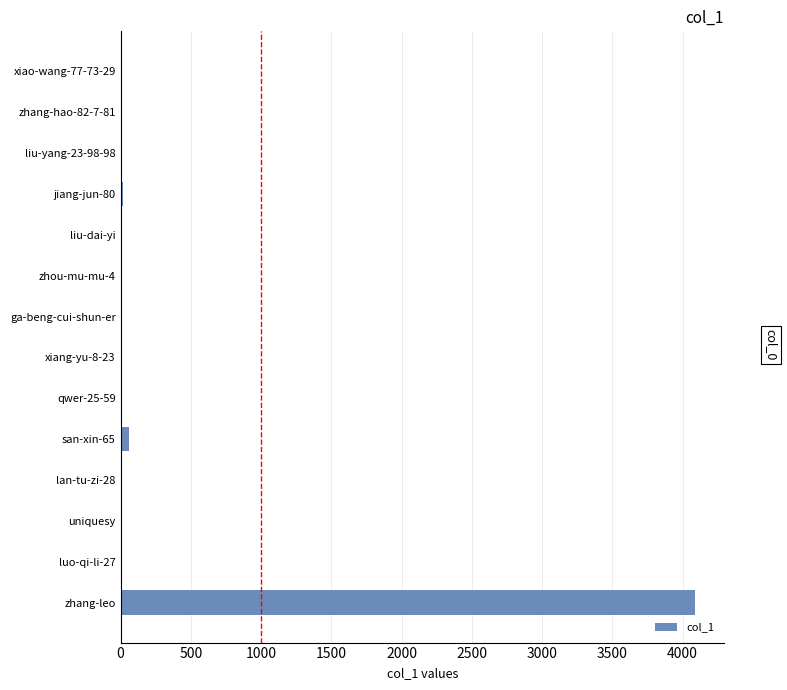

At which label is the value closest to 2045?

san-xin-65